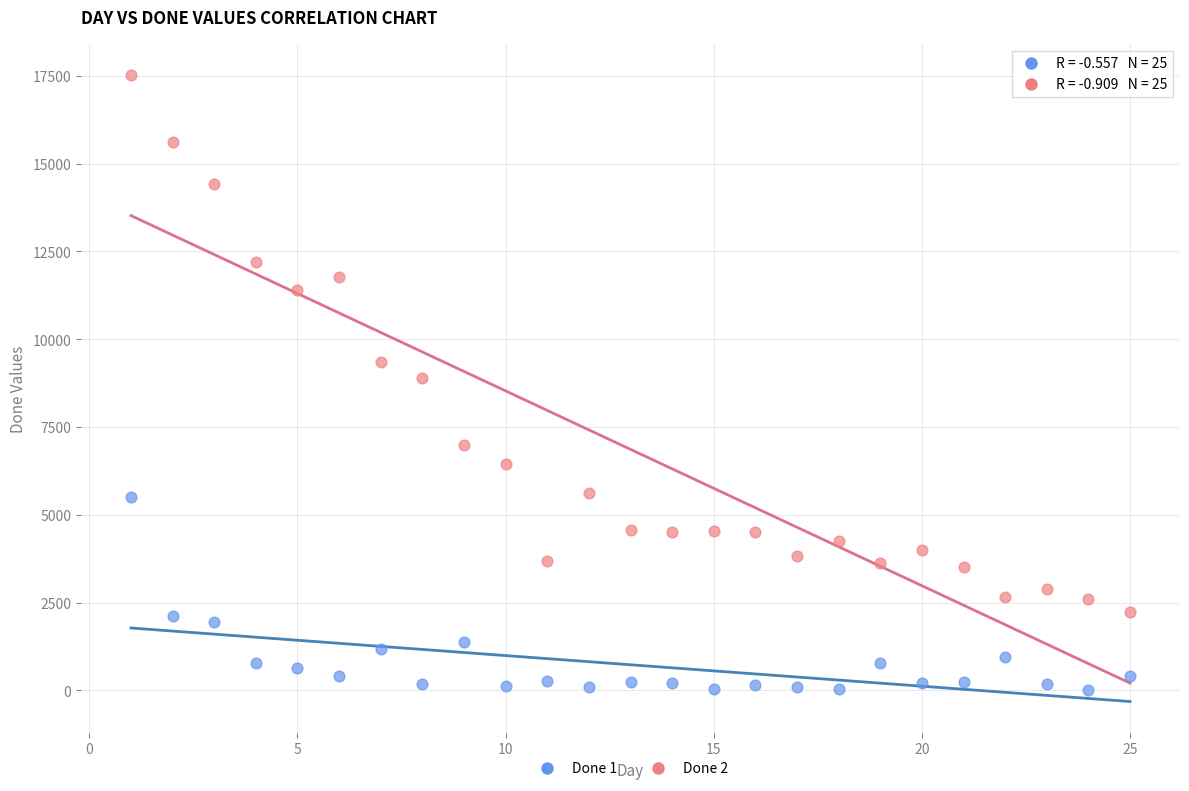

Across all data points, what is the range of X values (max minus min)?

24